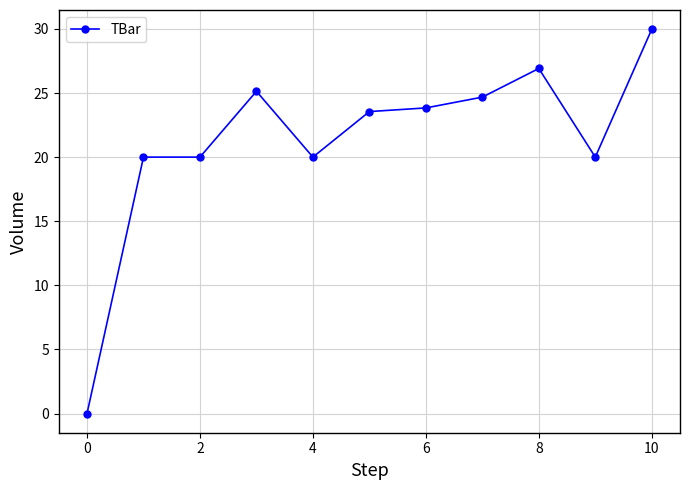

Reading left to right, transcribe all the data shown in this chart.

0.0	20.0	20.0	25.1	20.0	23.6	23.8	24.7	26.9	20.0	30.0